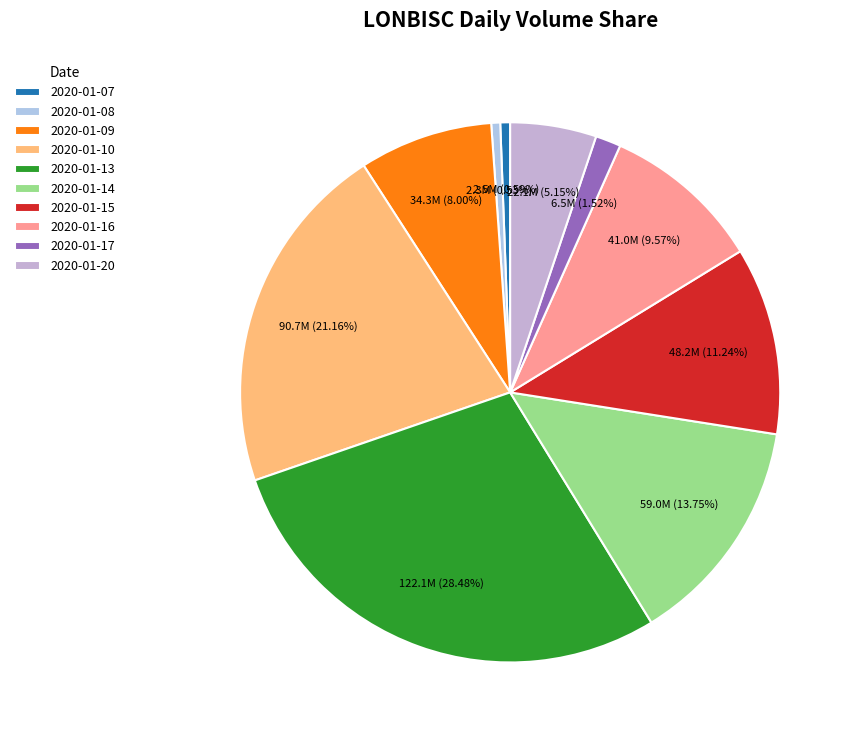

The 2020-01-08 slice represents 11% of the pie. True or false?

False